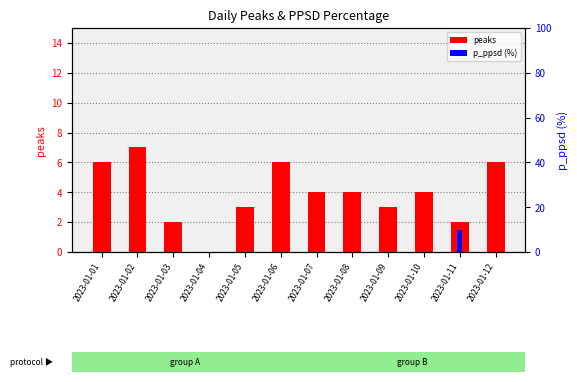

Reading left to right, extract all data points from this chart.

peaks: 6	7	2	0	3	6	4	4	3	4	2	6
p_ppsd (%): 0	0	0	0	0	0	0	0	0	0	10	0